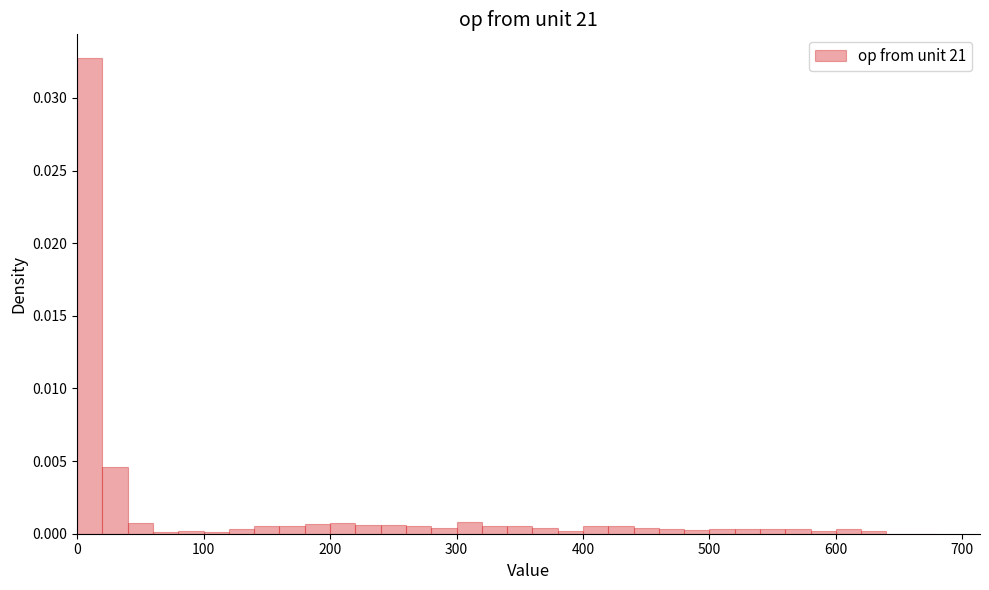

Around what value on the x-axis is the tallest bar? Give the approximate position of its centre, as read against the axis.

10